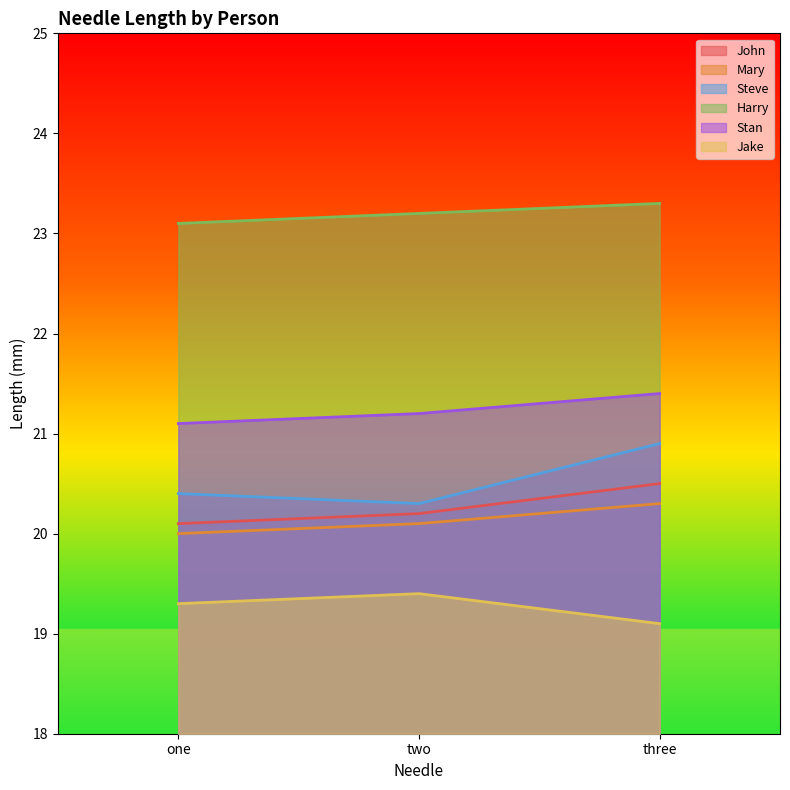

How many lines are shown in the chart?

6